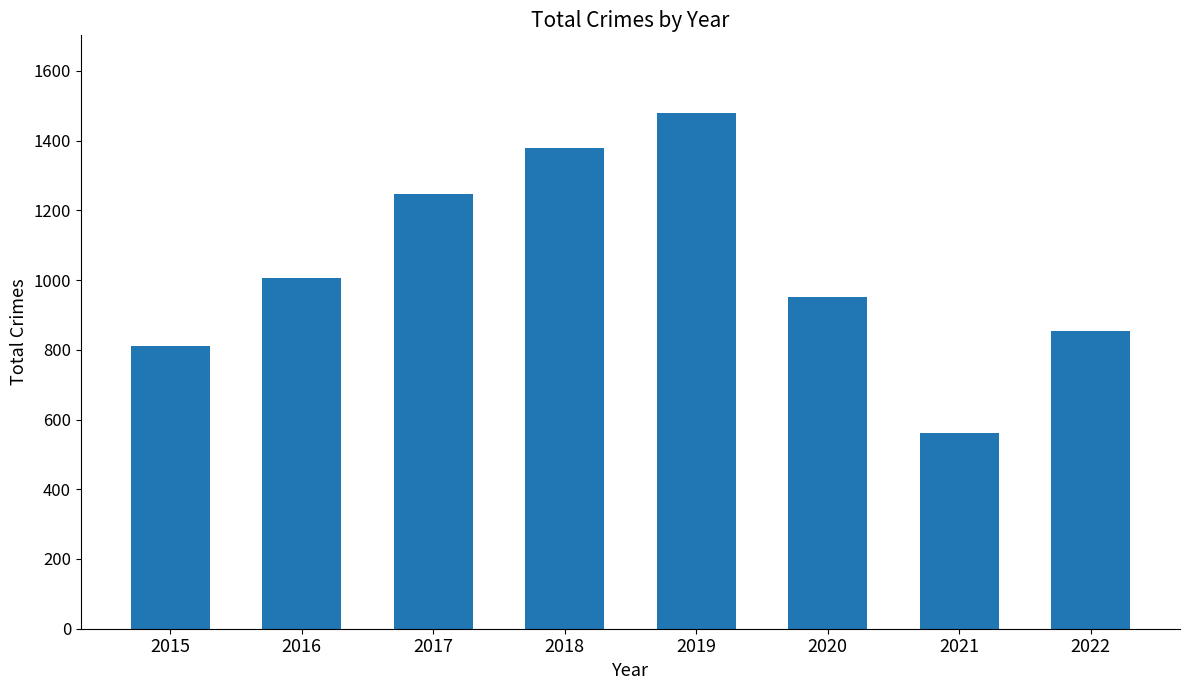

What is the greatest value displayed?

1480